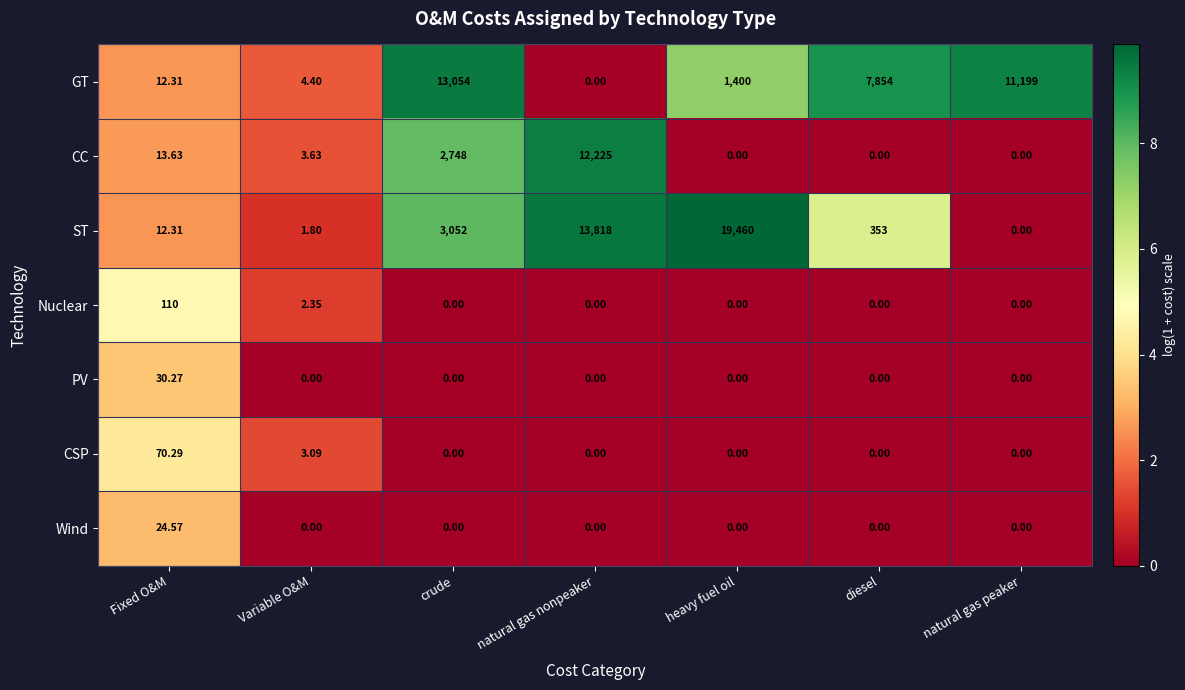

List the labels in order of ST value, smallest first.

natural gas peaker, Variable O&M, Fixed O&M, diesel, crude, natural gas nonpeaker, heavy fuel oil